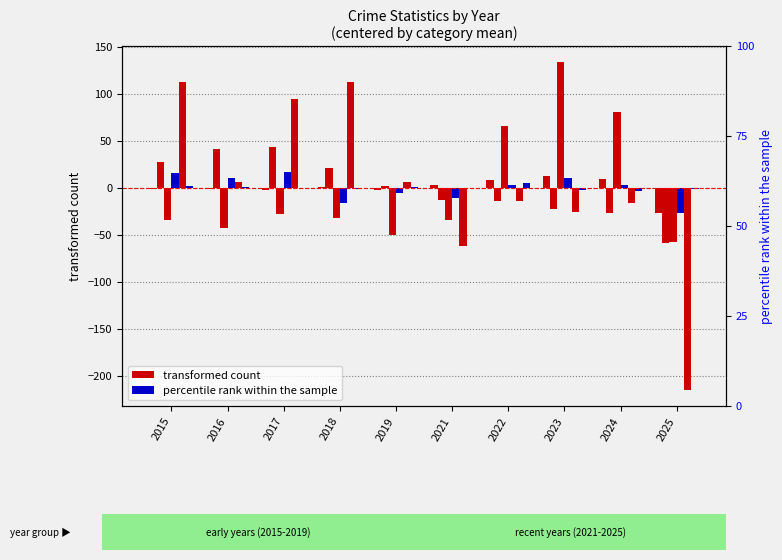

What is the greatest value displayed?

133.3